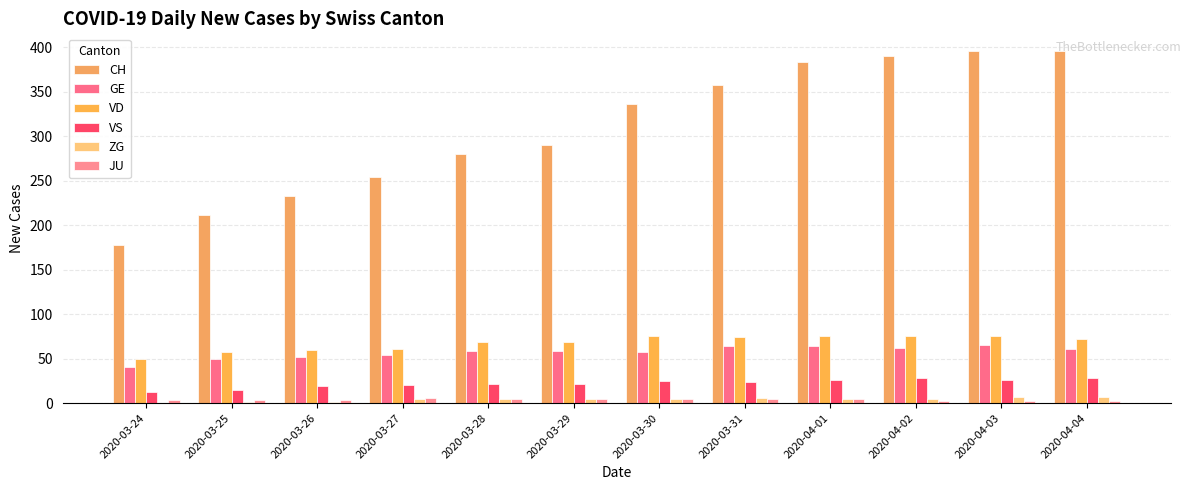

What is the label of the 9th bar from the left?

2020-04-01